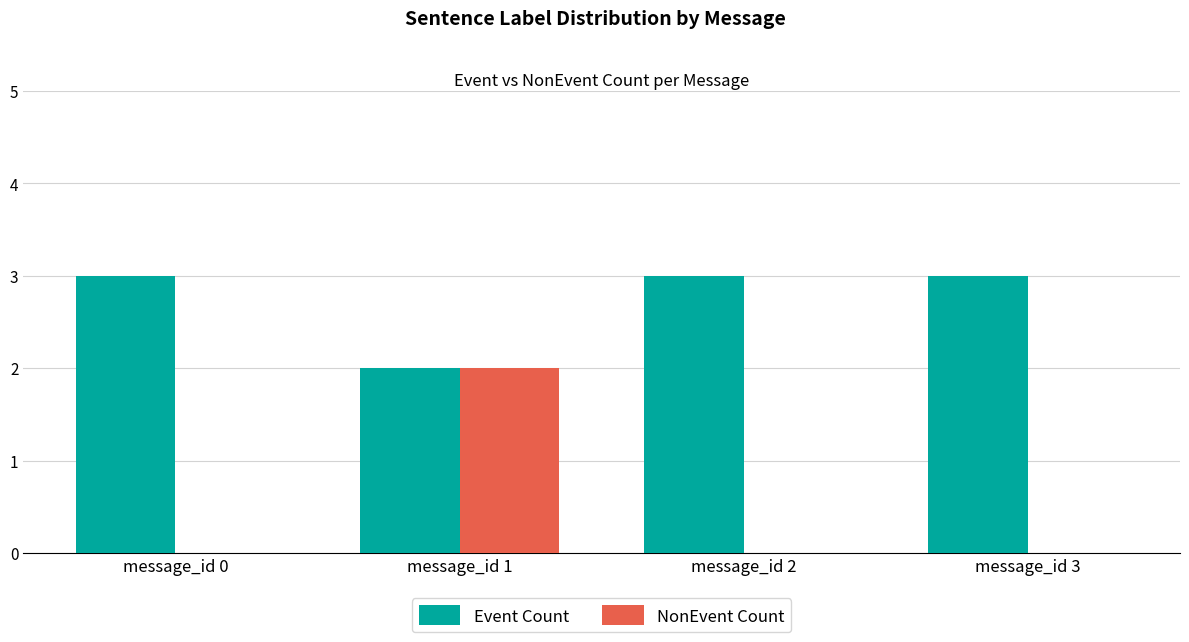

The value of Event Count at message_id 3 is 3. True or false?

True